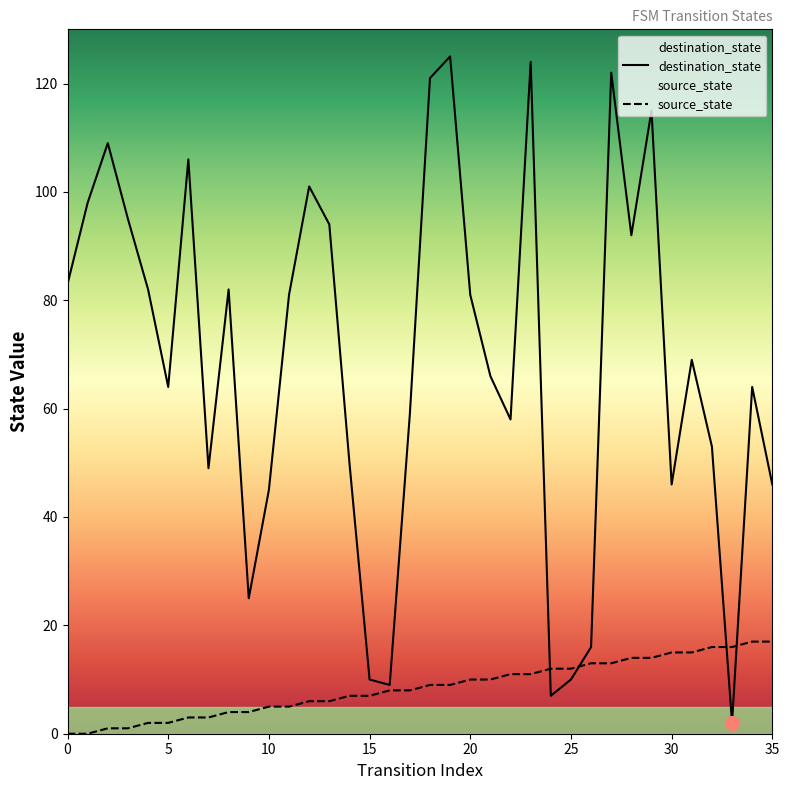

What is the value of the destination_state point at the 24th from the left?

124